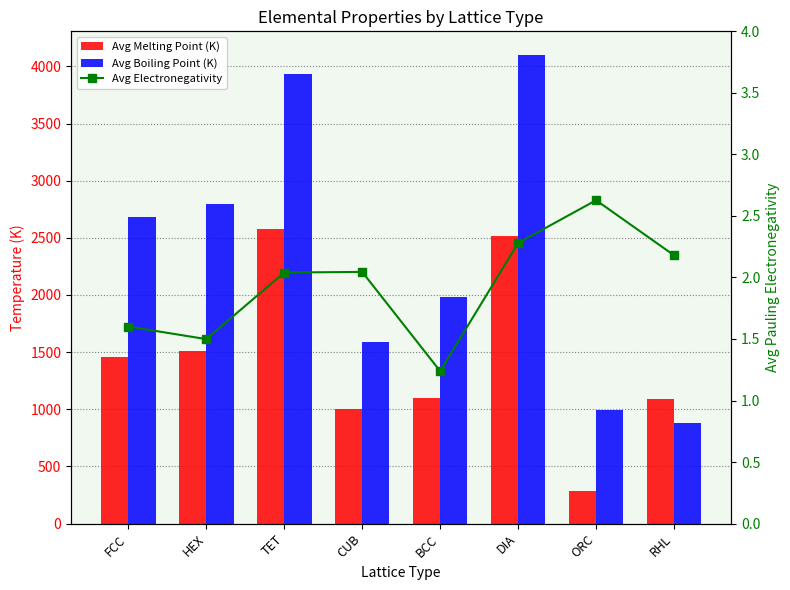

The Avg Melting Point (K) series shows 2515.3 at DIA. True or false?

True